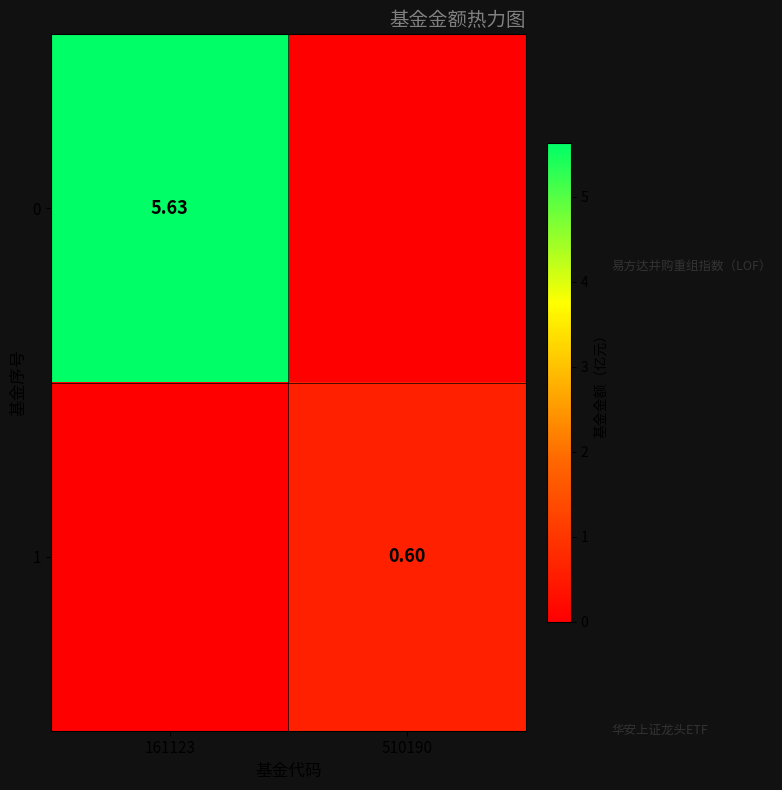

List the series in order of their peak value, lowest first.

1, 0